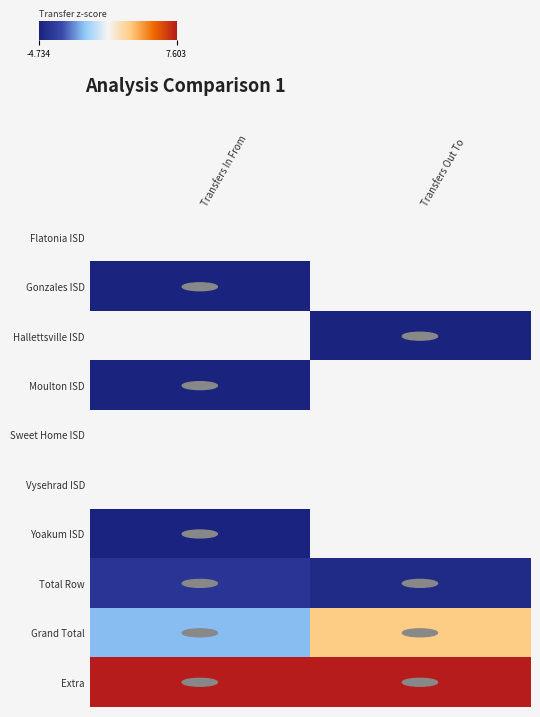

What is the maximum value shown in the chart?

7.6